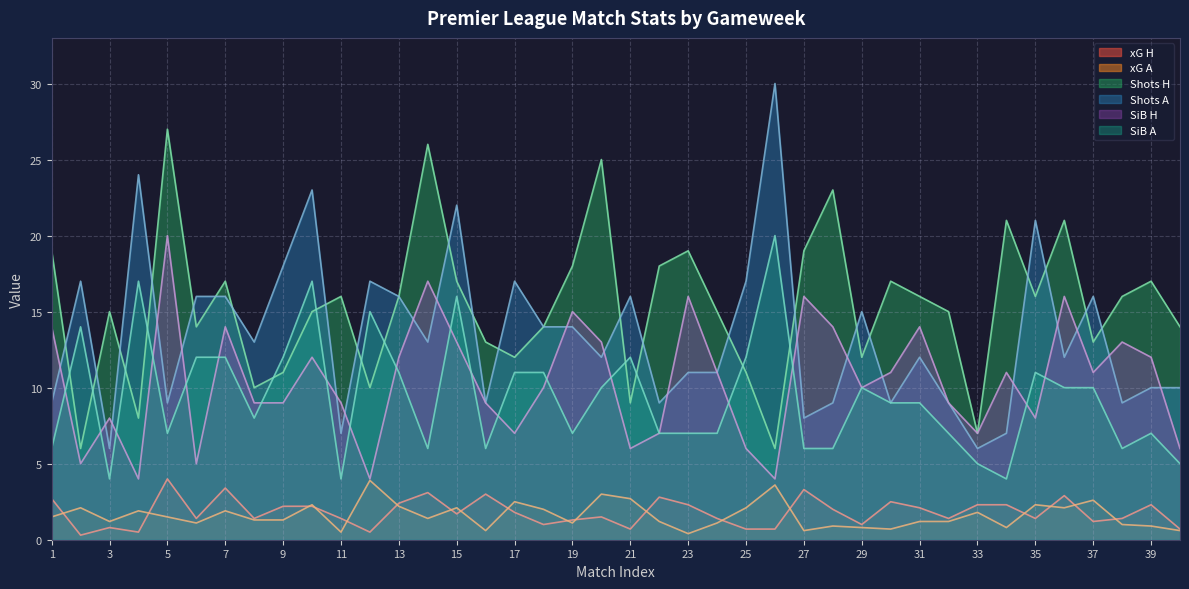

What value does the Shots H series have at 1?

19.0